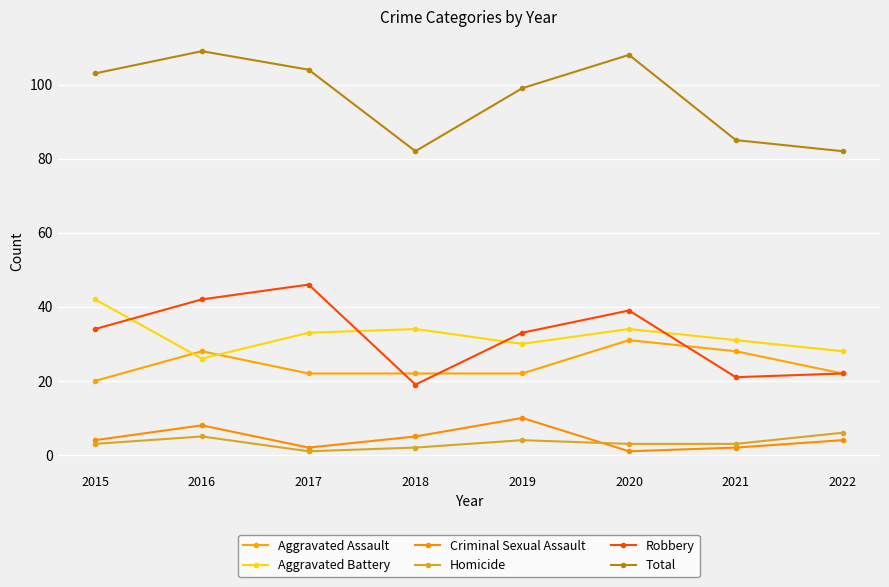

What is the average value of the Aggravated Assault series?

24